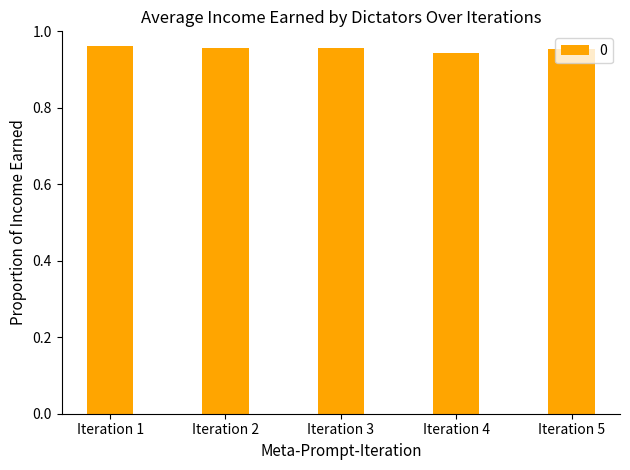

Is it true that the value at Iteration 2 is 1.3?

False